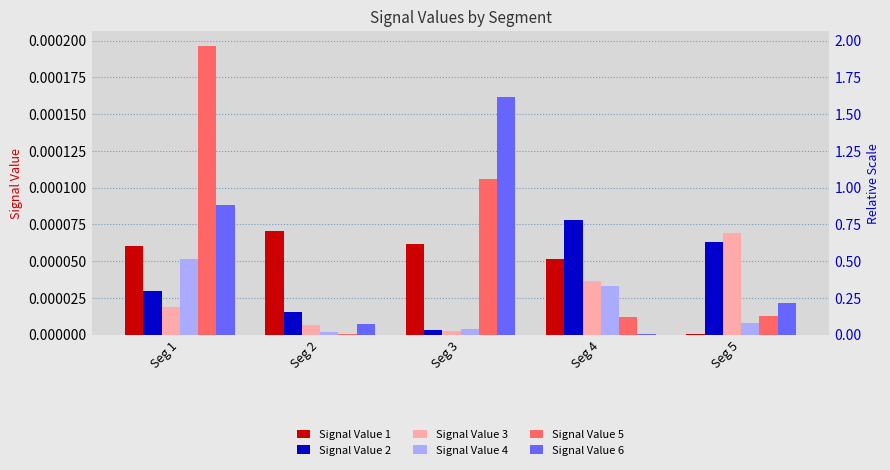

Is it true that Signal Value 5 equals 0.0 at Seg 3?

False